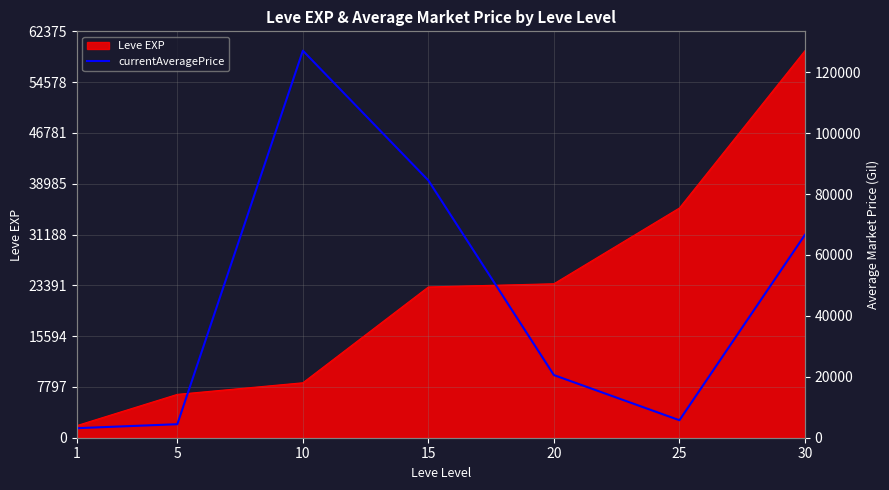

Where is the data nearest to the value 65101?

30